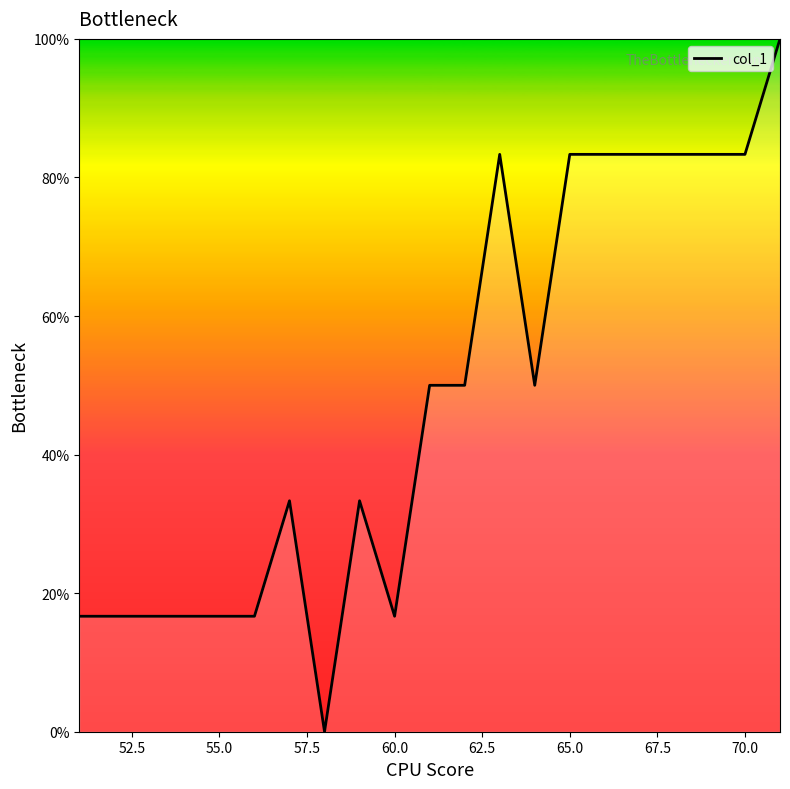

What is the maximum value shown in the chart?

100.0